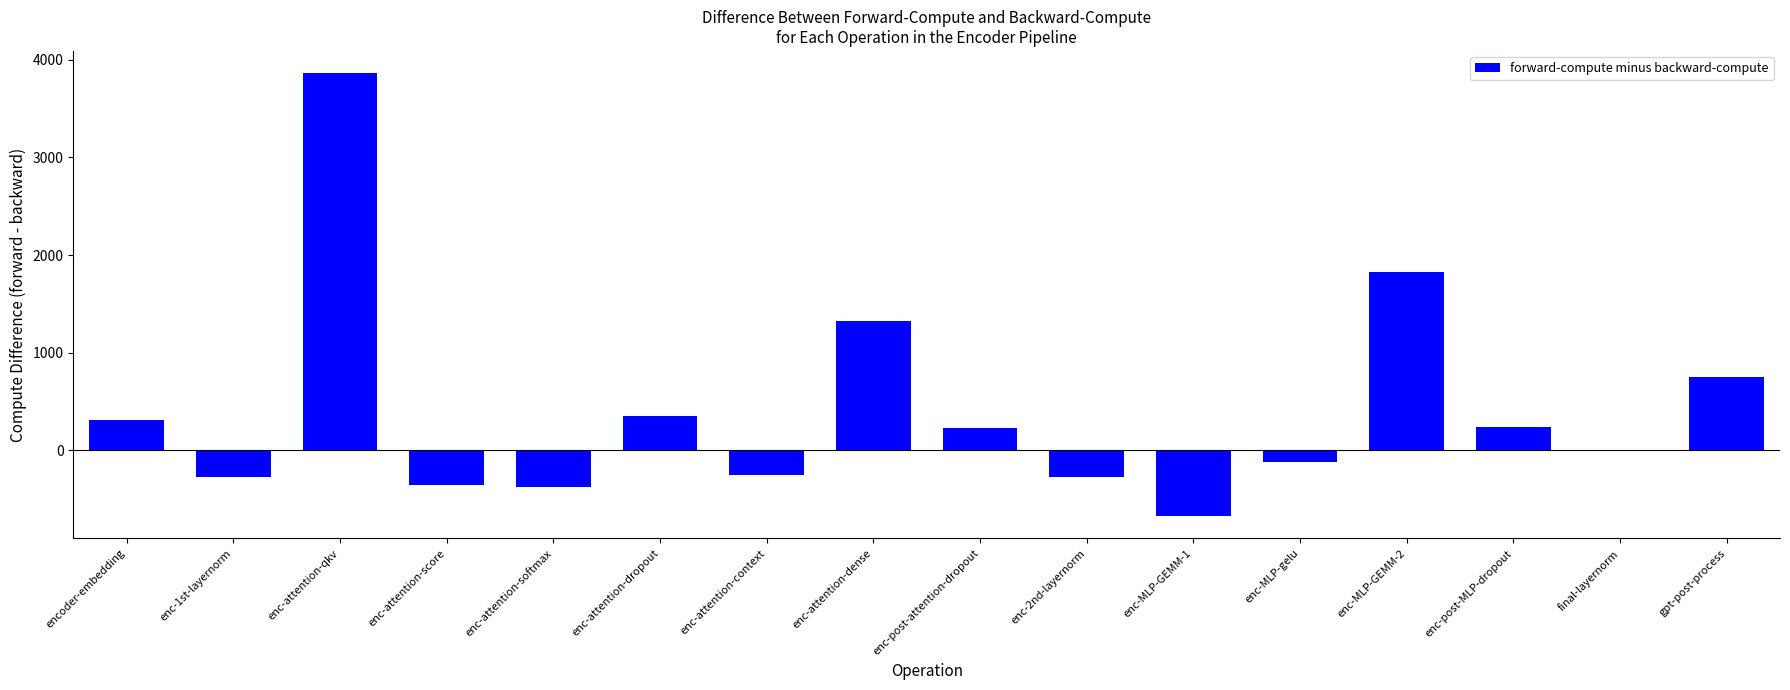

Read the value at enc-attention-dropout.

347.7